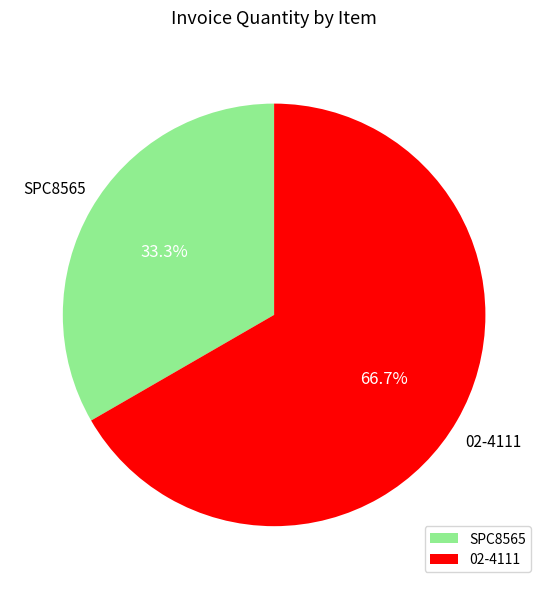

Count the number of slices in the pie.

2